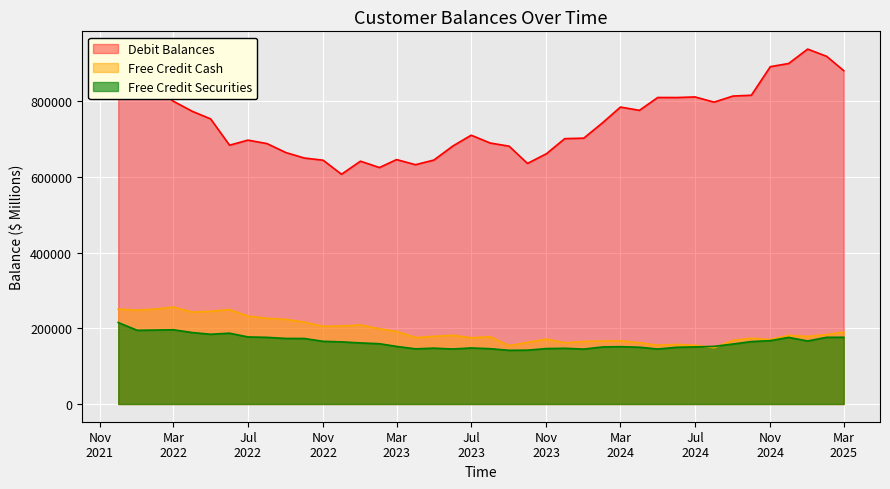

Rank the categories by Debit Balances value from lowest to highest.

2022-12, 2023-02, 2023-04, 2023-10, 2023-01, 2022-11, 2023-05, 2023-03, 2022-10, 2023-11, 2022-09, 2023-09, 2023-06, 2022-06, 2022-08, 2023-08, 2022-07, 2023-12, 2024-01, 2023-07, 2024-02, 2022-05, 2022-04, 2024-04, 2024-03, 2024-08, 2022-03, 2024-06, 2024-05, 2024-07, 2024-09, 2024-10, 2022-01, 2022-02, 2025-03, 2024-11, 2024-12, 2021-12, 2025-02, 2025-01